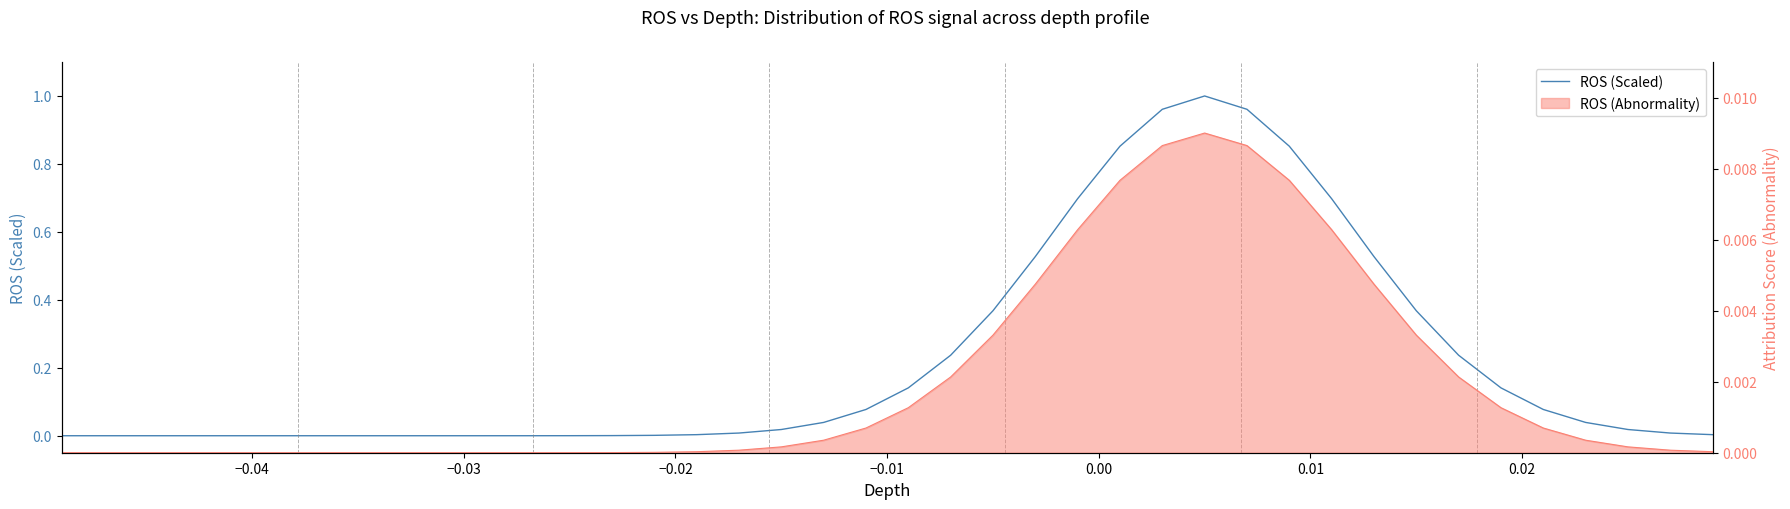

True or false: the data shows 0.2 at 31.

False